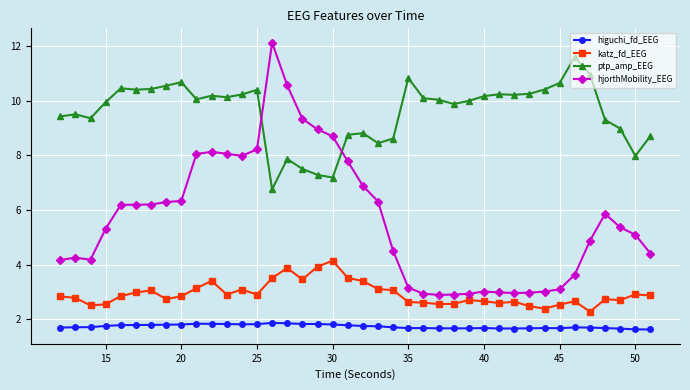

What are all the series names shown in the legend?

higuchi_fd_EEG, katz_fd_EEG, ptp_amp_EEG, hjorthMobility_EEG